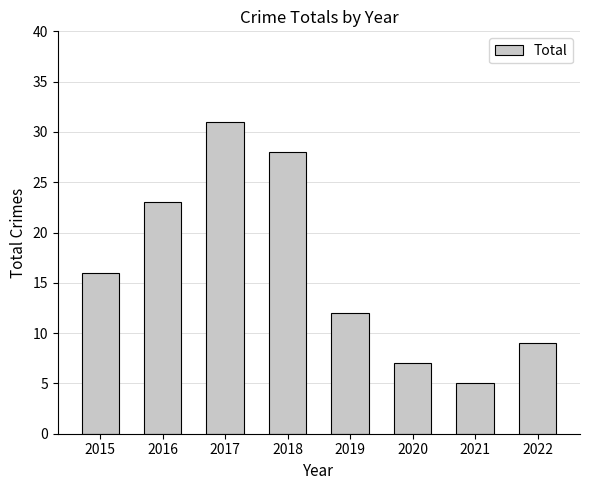

List the labels in order of value, largest first.

2017, 2018, 2016, 2015, 2019, 2022, 2020, 2021